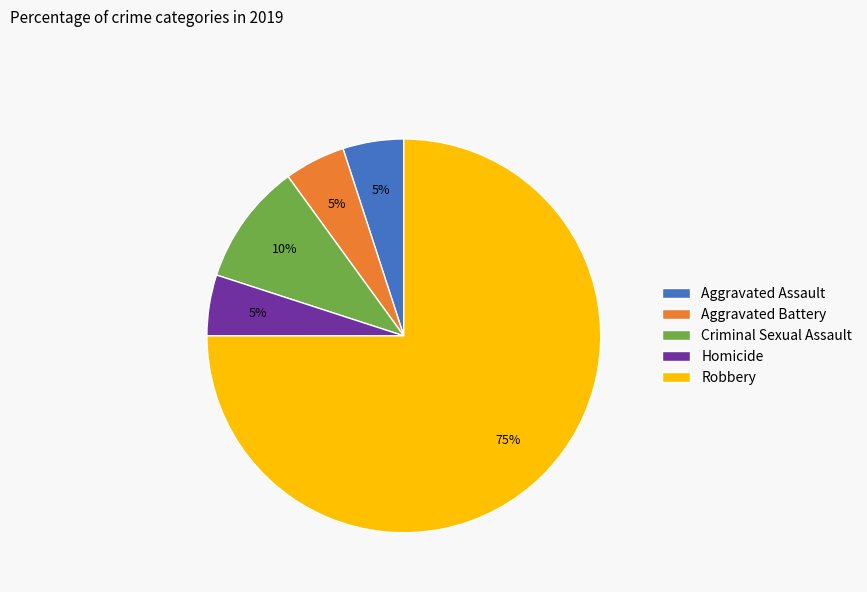

Which slice is the largest?

Robbery